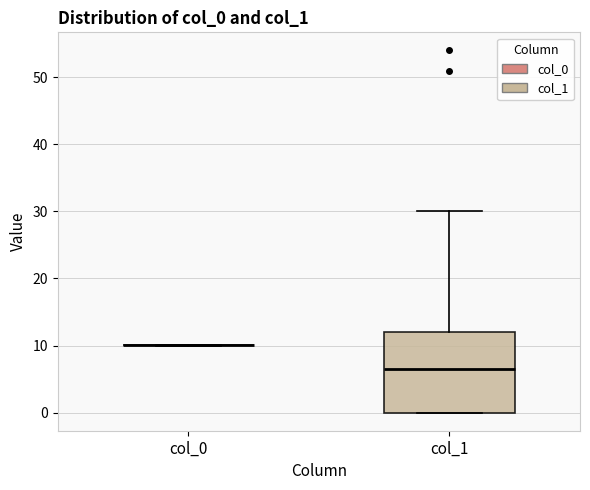

Reading left to right, read every box against the y-axis: the position of its median line, the range the box covers, and the ends of its whiskers. The values are not printed on the chart, so give them approximately, as read against the axis.

col_0: box collapsed to a line at 10, whiskers 10 to 10
col_1: median 7, box 0 to 12, whiskers 0 to 30